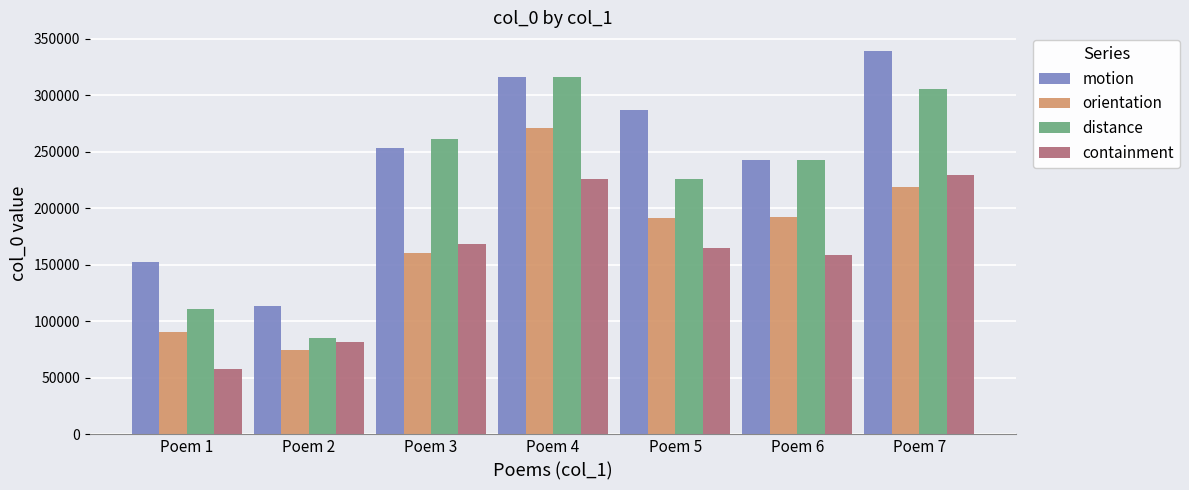

What is the value of the orientation bar at the 6th from the left?

192066